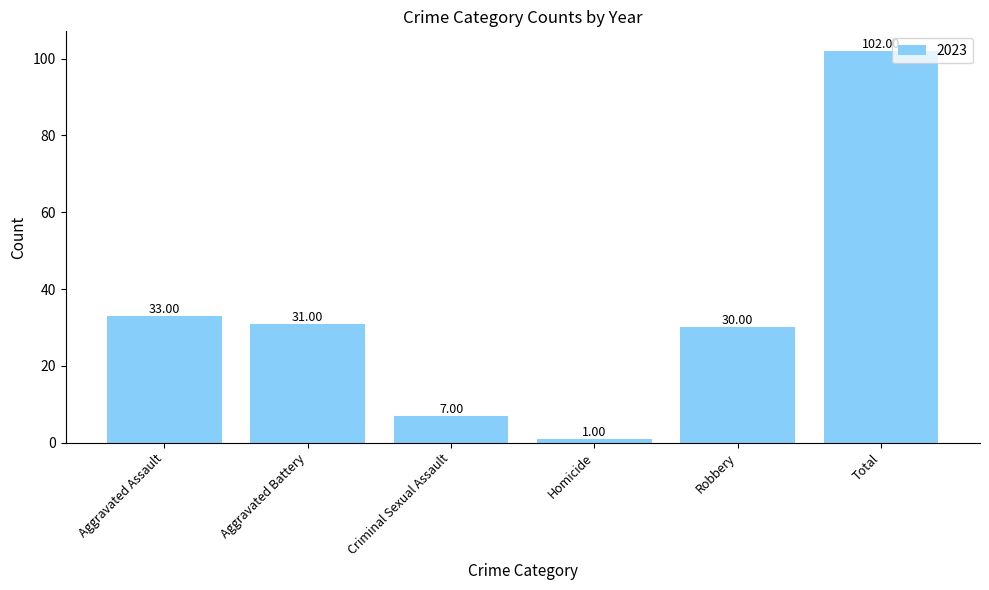

What is the difference between the second highest and second lowest values?

26